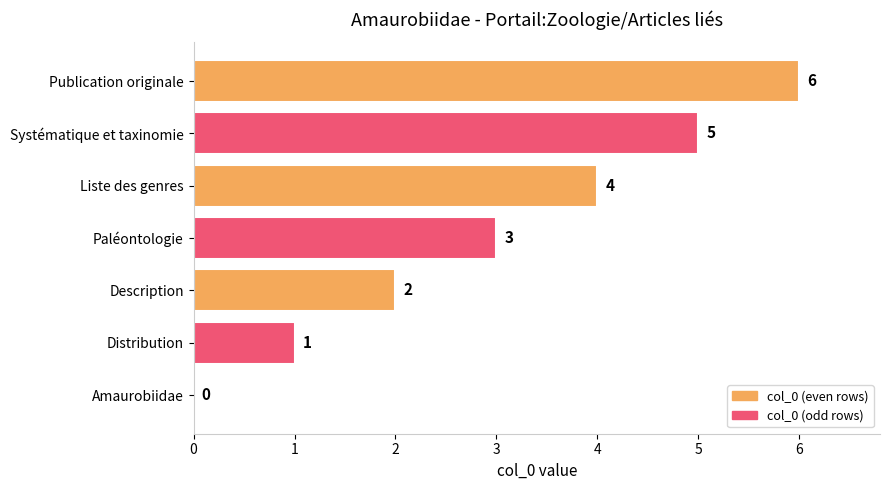

Is it true that the value at Liste des genres is 6?

False